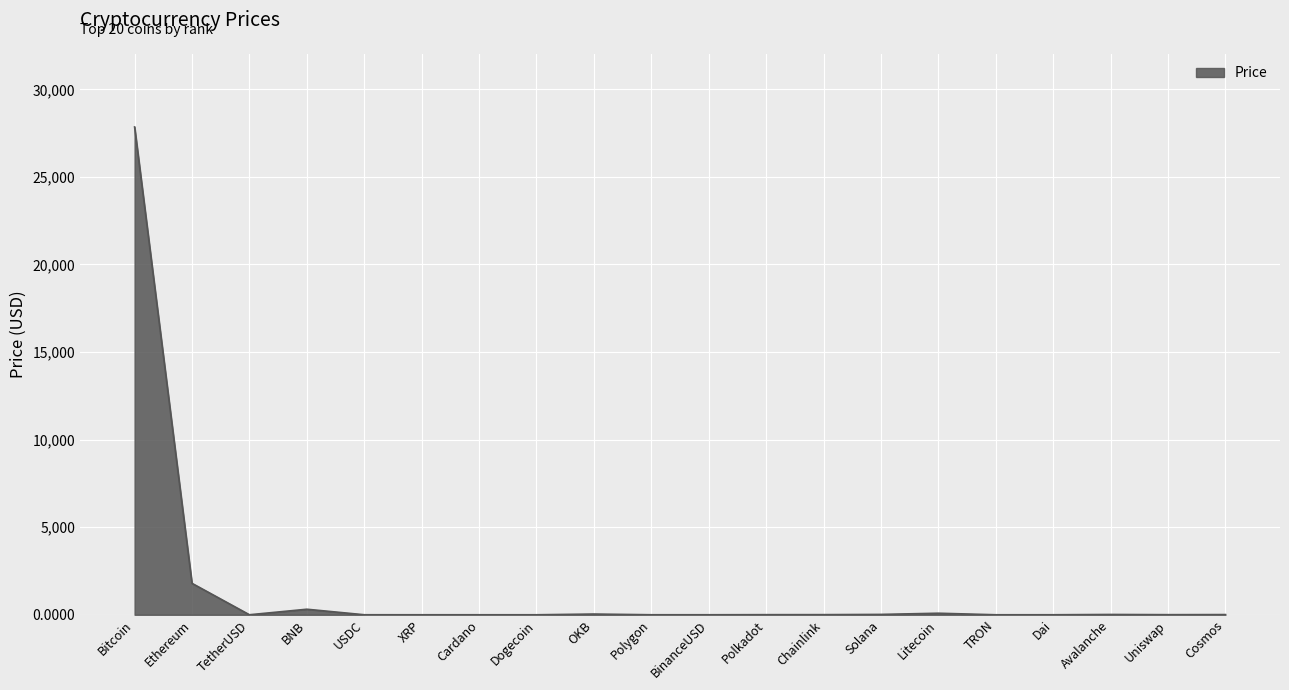

True or false: the data shows 3020.8 at Ethereum.

False